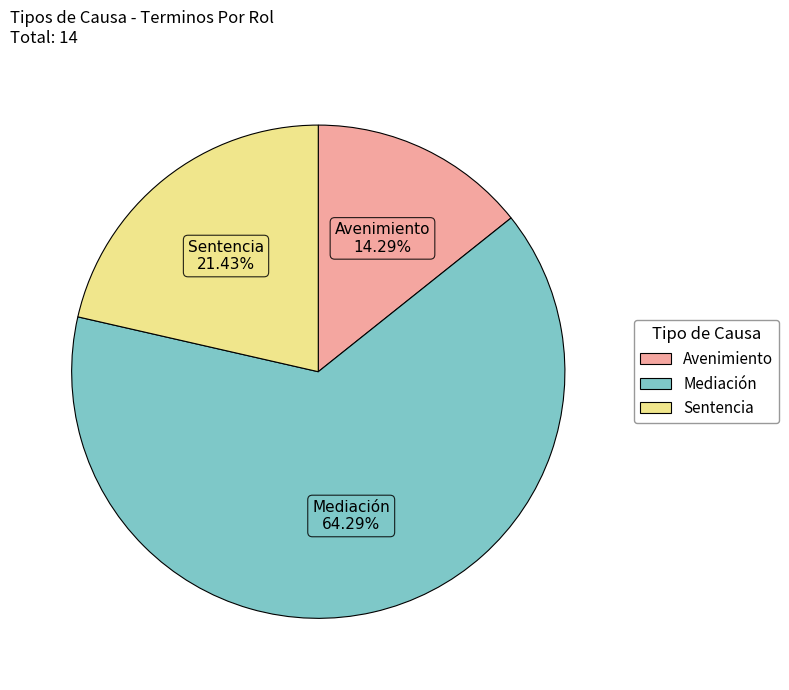

Between Avenimiento and Mediación, which is larger?

Mediación